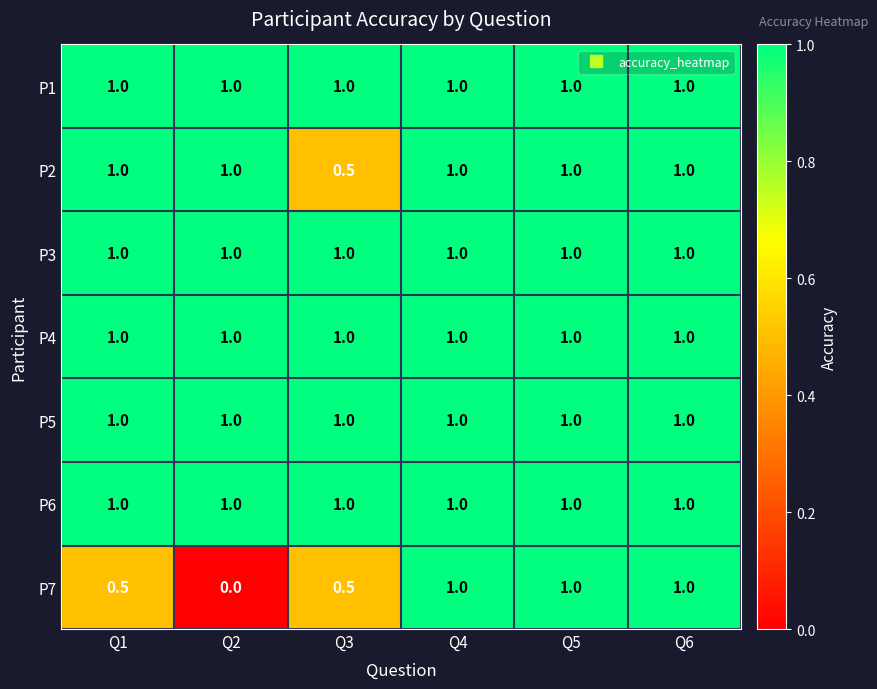

The value of P1 at Q3 is 1.6. True or false?

False